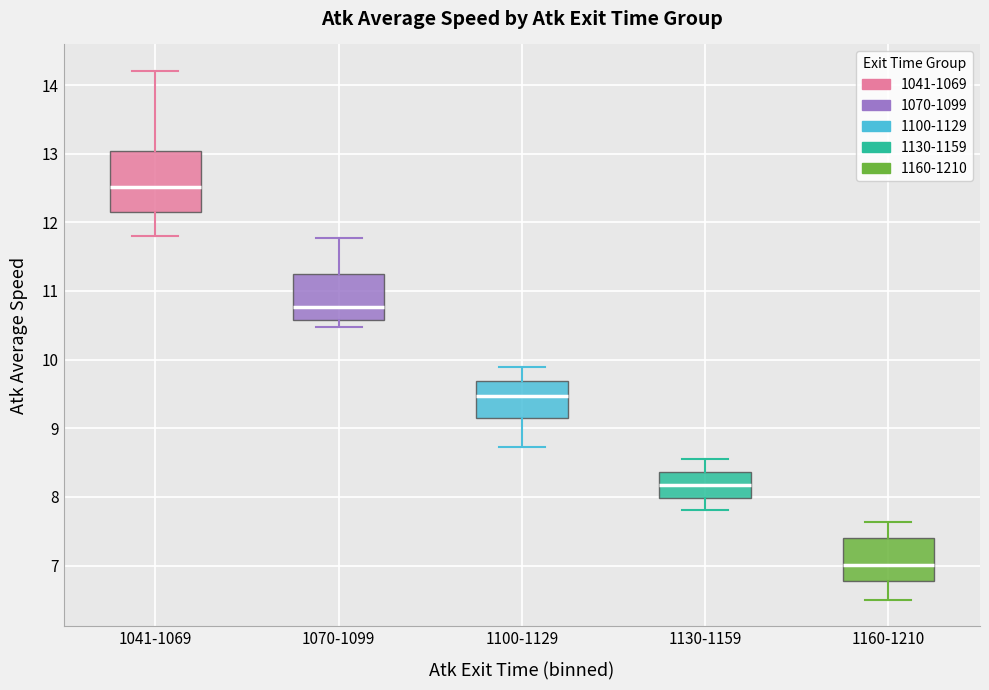

Reading left to right, transcribe this box plot: for each box, give where its median line is, the range the box spans, and where its two whiskers end, as read against the y-axis. The values are not printed on the chart, so give them approximately, as read against the axis.

1041-1069: median 12.5, box 12.1 to 13.0, whiskers 11.8 to 14.2
1070-1099: median 10.8, box 10.6 to 11.3, whiskers 10.5 to 11.8
1100-1129: median 9.5, box 9.2 to 9.7, whiskers 8.7 to 9.9
1130-1159: median 8.2, box 8.0 to 8.4, whiskers 7.8 to 8.5
1160-1210: median 7.0, box 6.8 to 7.4, whiskers 6.5 to 7.6